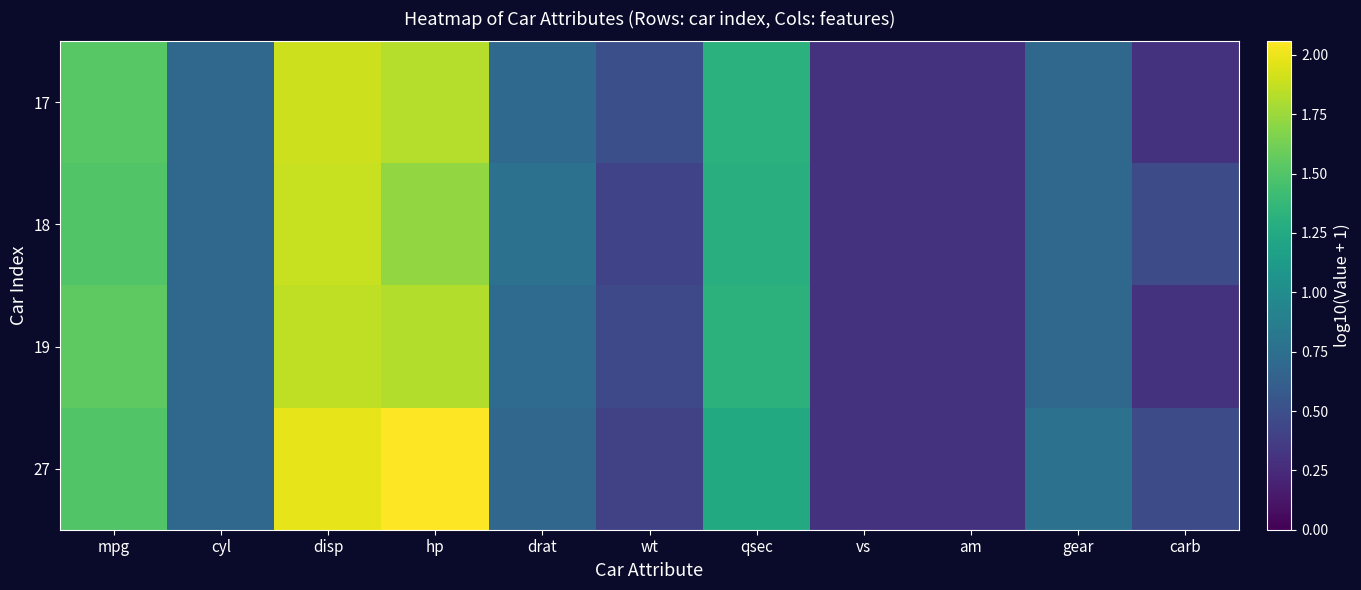

The value of 19 at drat is 1.0. True or false?

False